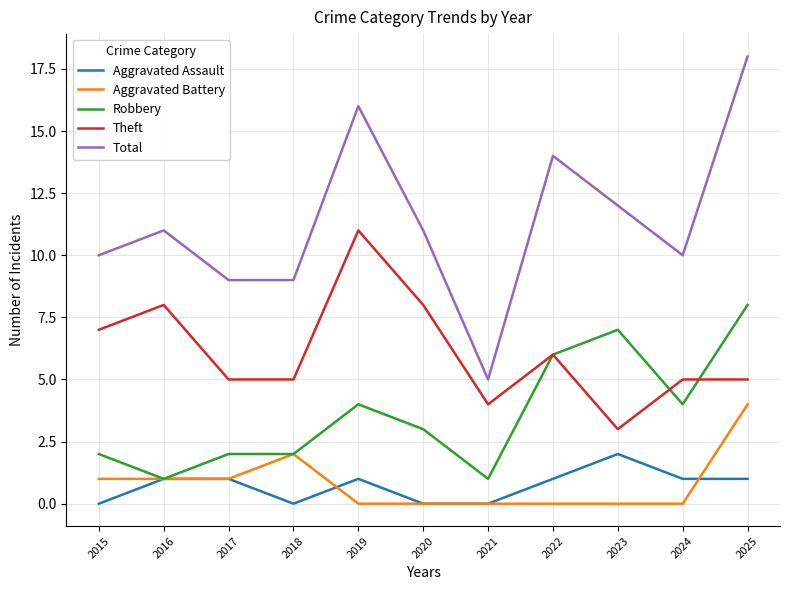

The value of Theft at 2015 is 2. True or false?

False